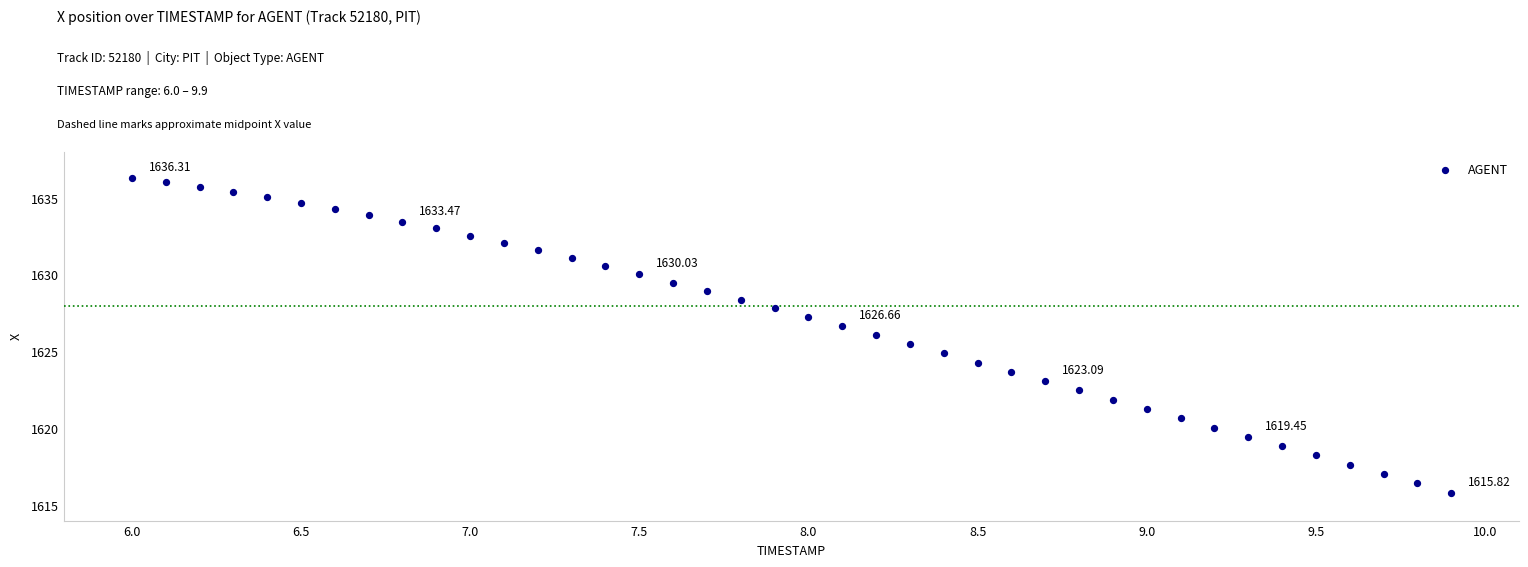

What is the range of X values (max minus min)?

3.9